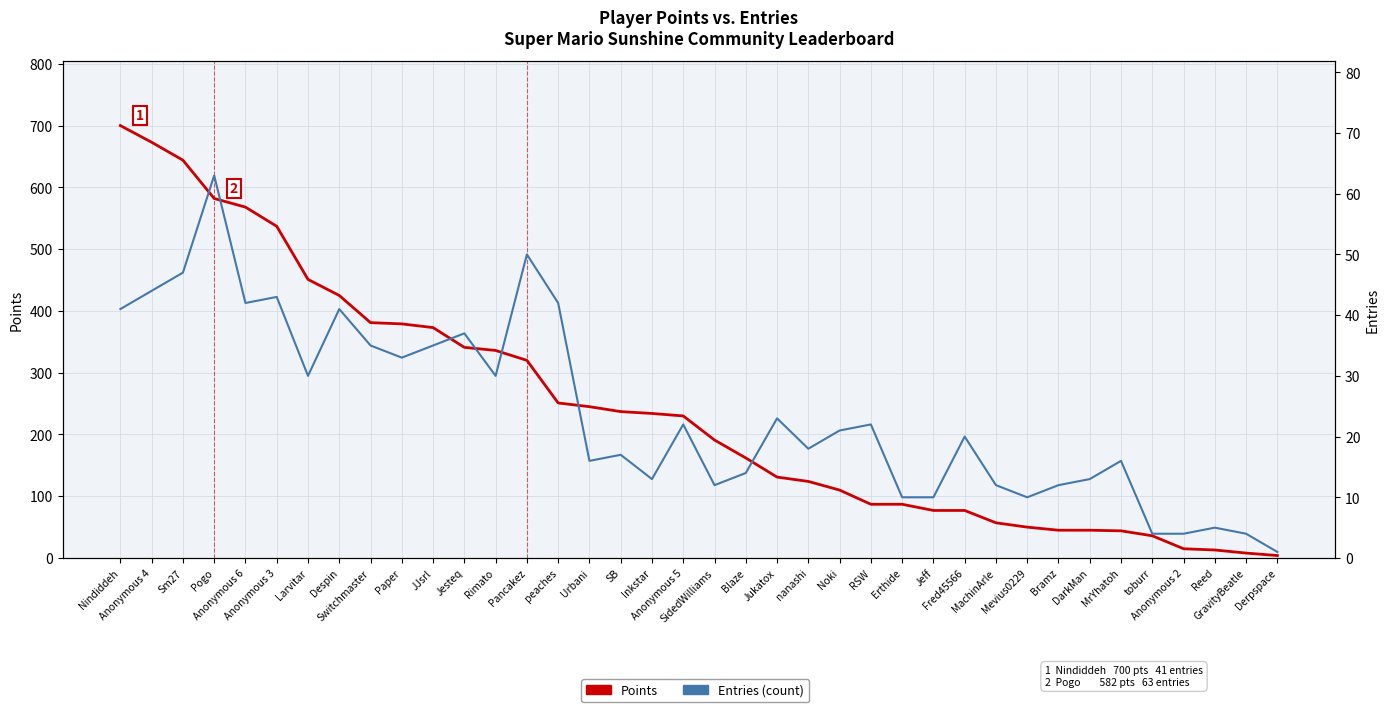

Where is Points nearest to the value 352?

Jesteq